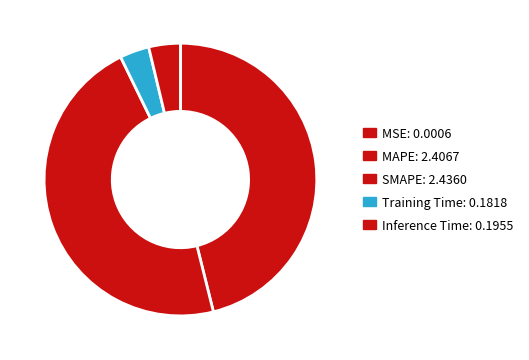

Is there a majority slice in this chart?

No